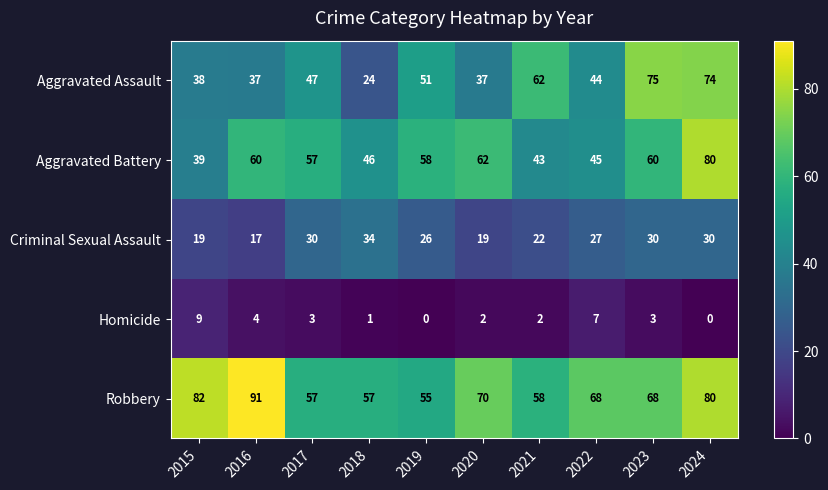

Rank the series by their maximum value, from lowest to highest.

Homicide, Criminal Sexual Assault, Aggravated Assault, Aggravated Battery, Robbery